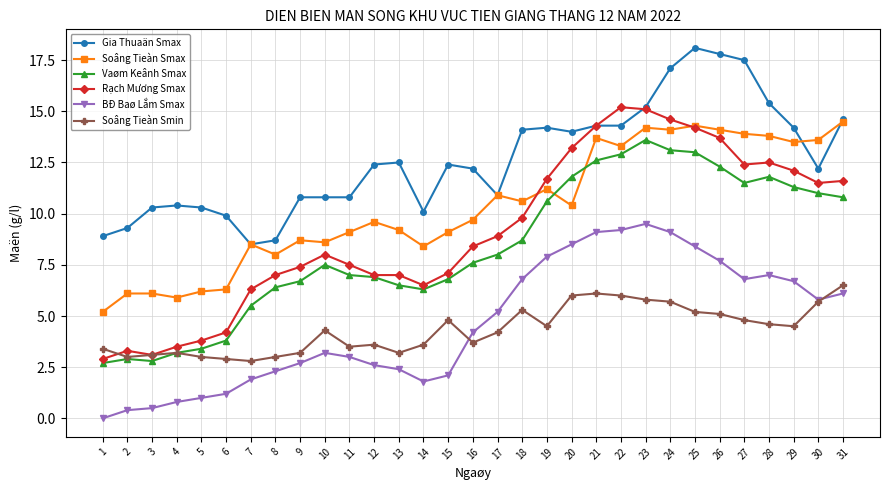

Which series has the largest total across all categories?

Gia Thuaän Smax